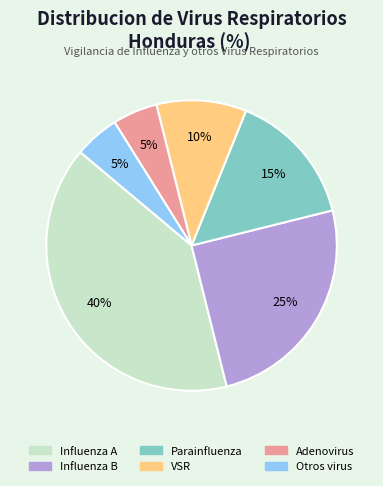

What is the largest slice in the pie chart?

Influenza A